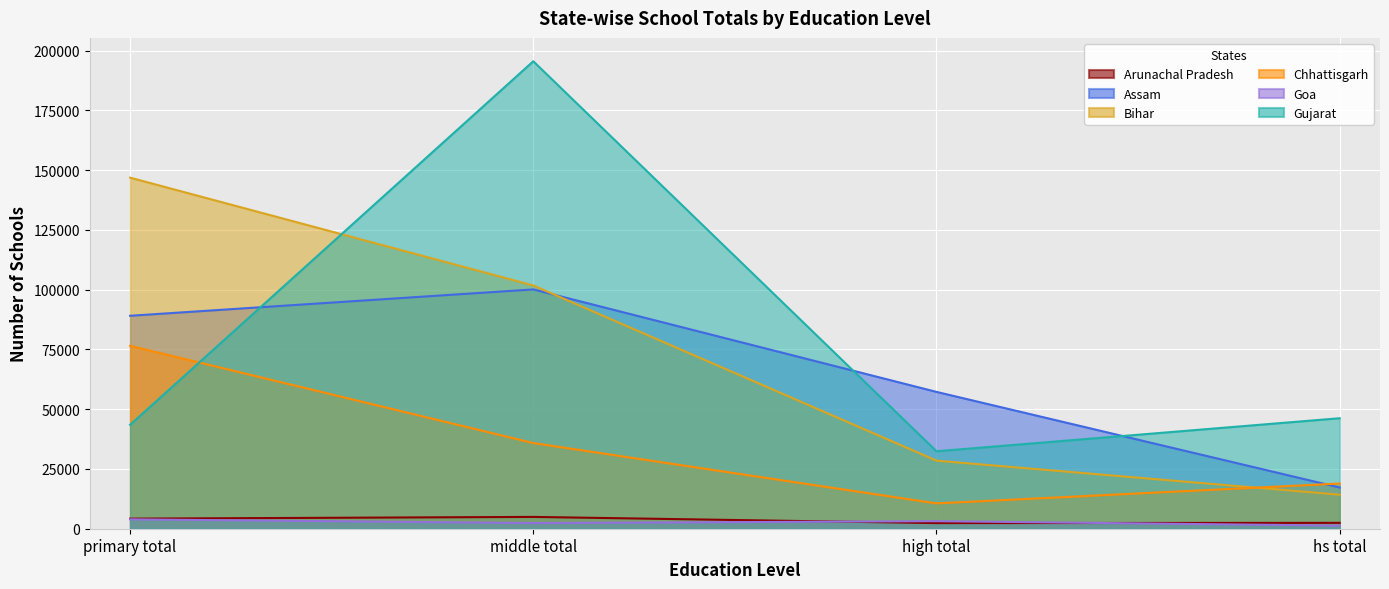

Rank the series by their maximum value, from lowest to highest.

Goa, Arunachal Pradesh, Chhattisgarh, Assam, Bihar, Gujarat